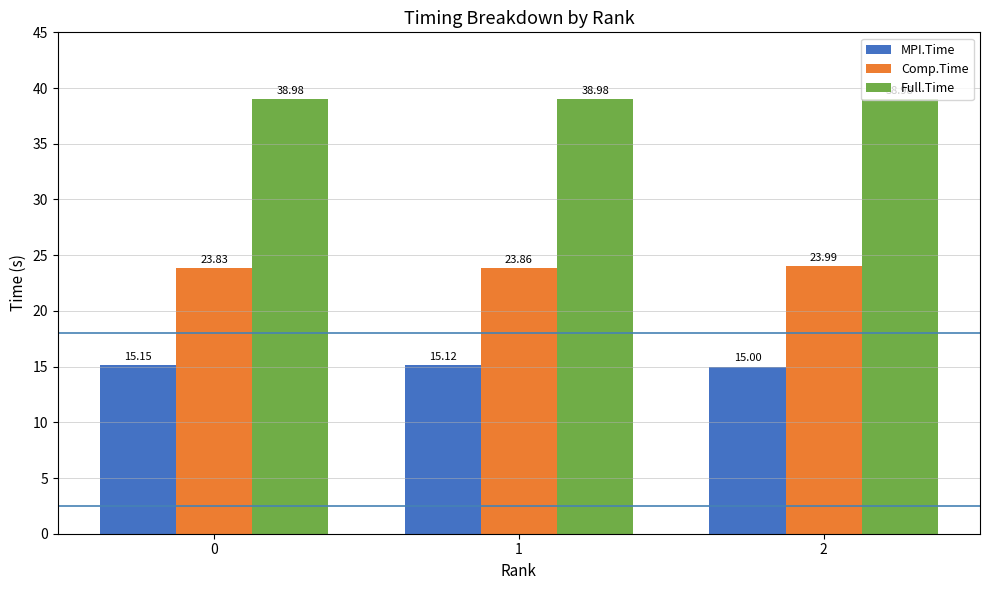

What is the value of the Comp.Time bar at the 2nd from the left?

23.9